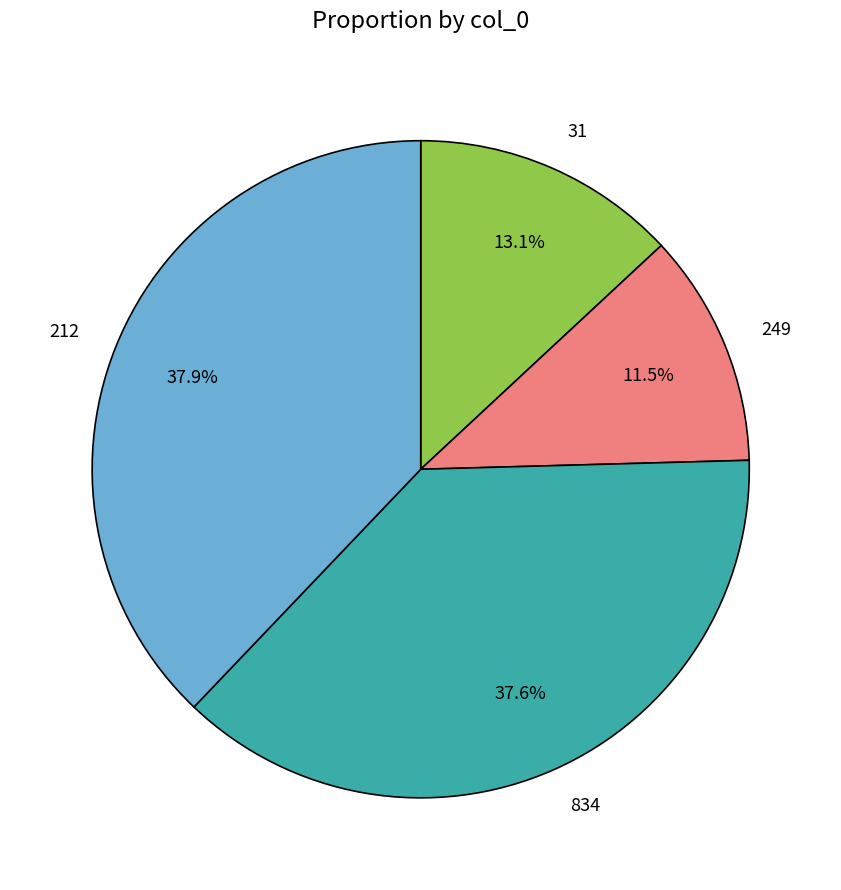

Which category has the smallest portion of the pie?

249